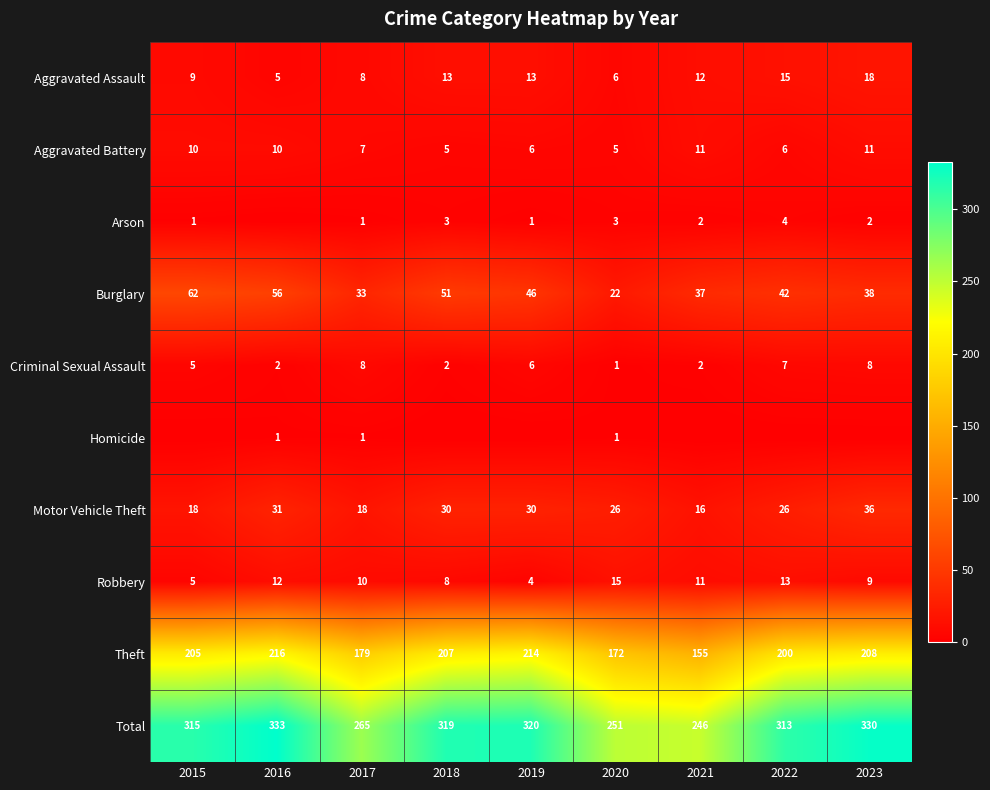

True or false: Criminal Sexual Assault has a value of 1 at 2018.

False